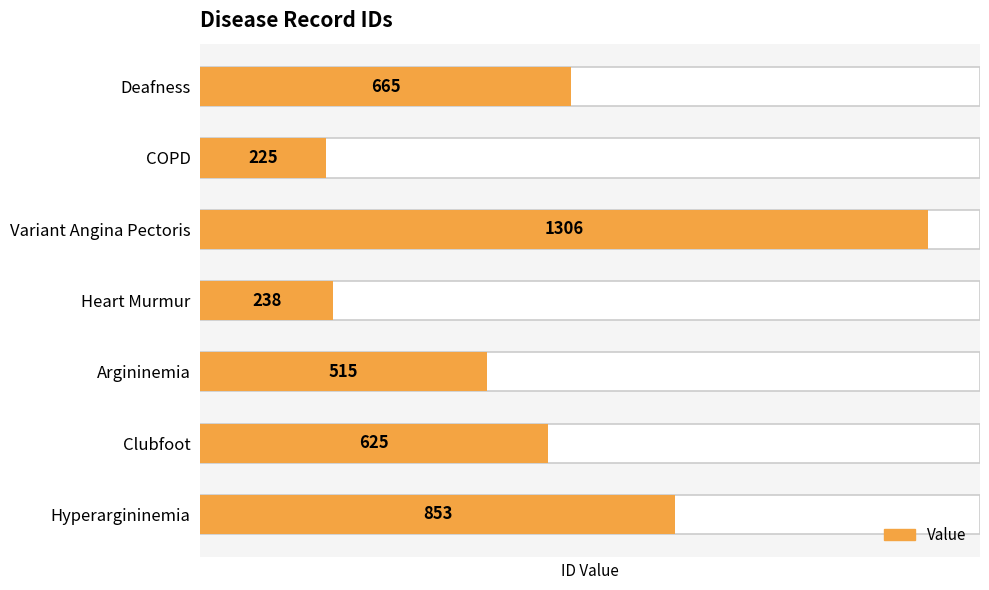

What is the value of the 6th bar from the left?

625